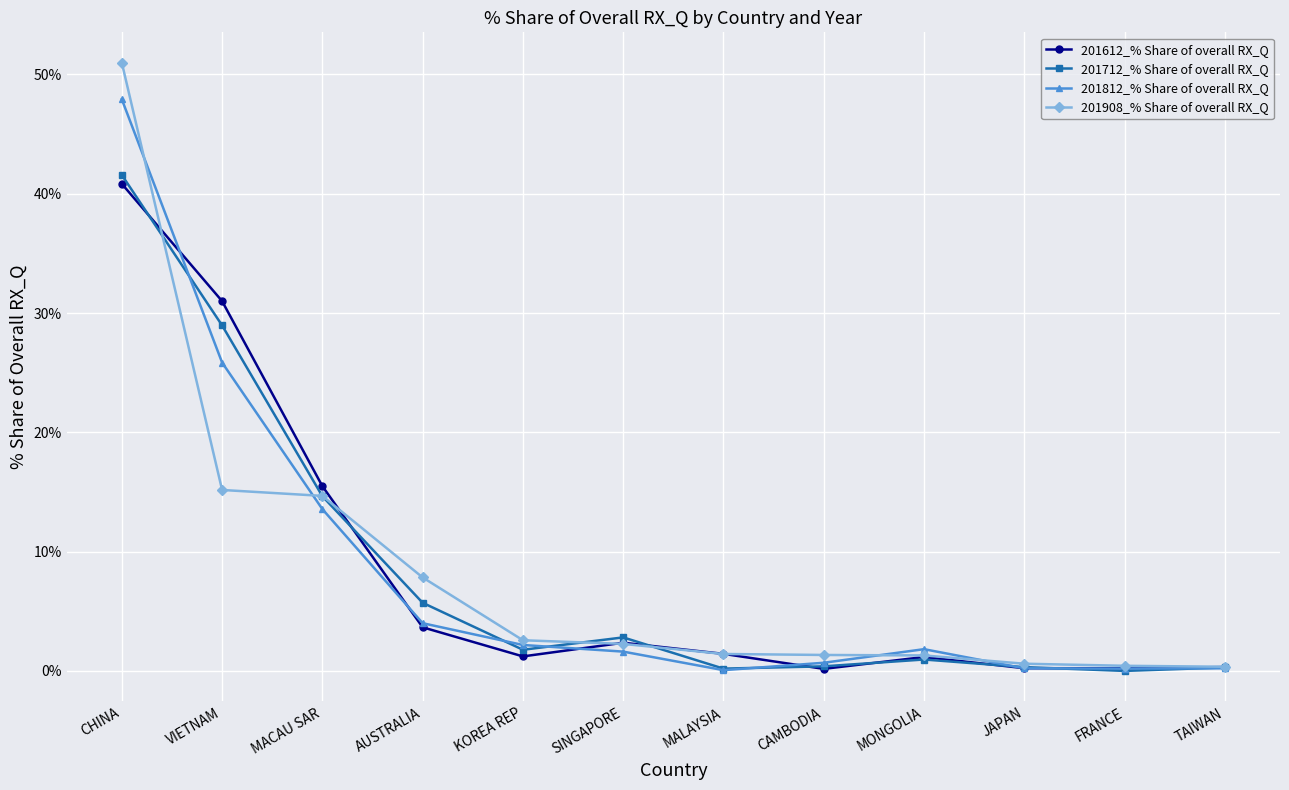

What is the spread (max minus min) of values at CHINA?

10.1